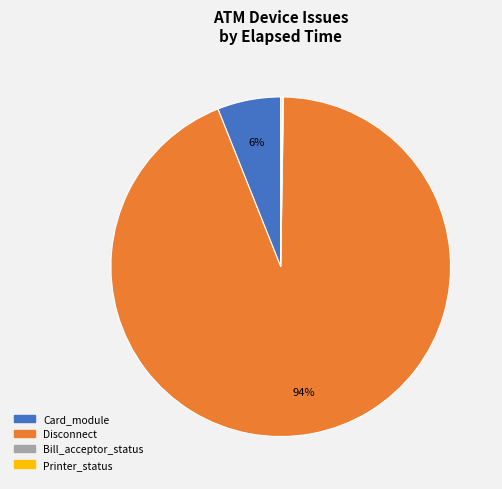

Is there any slice that represents more than half of the pie?

Yes